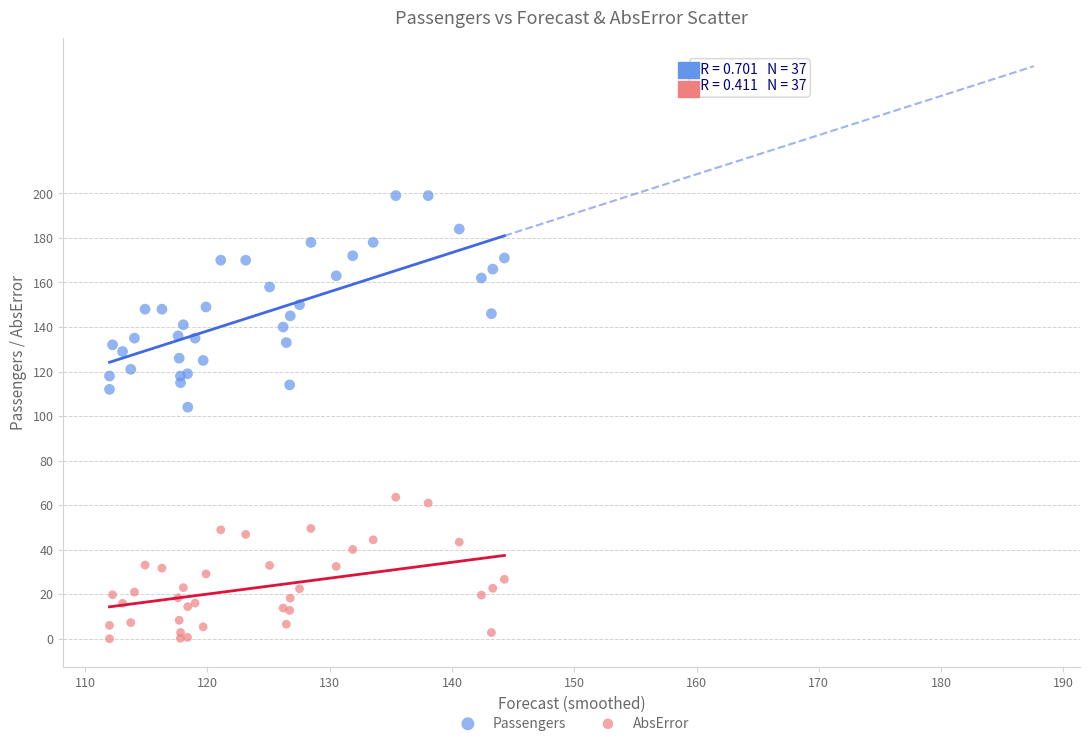

Which series reaches the minimum Y coordinate?

AbsError